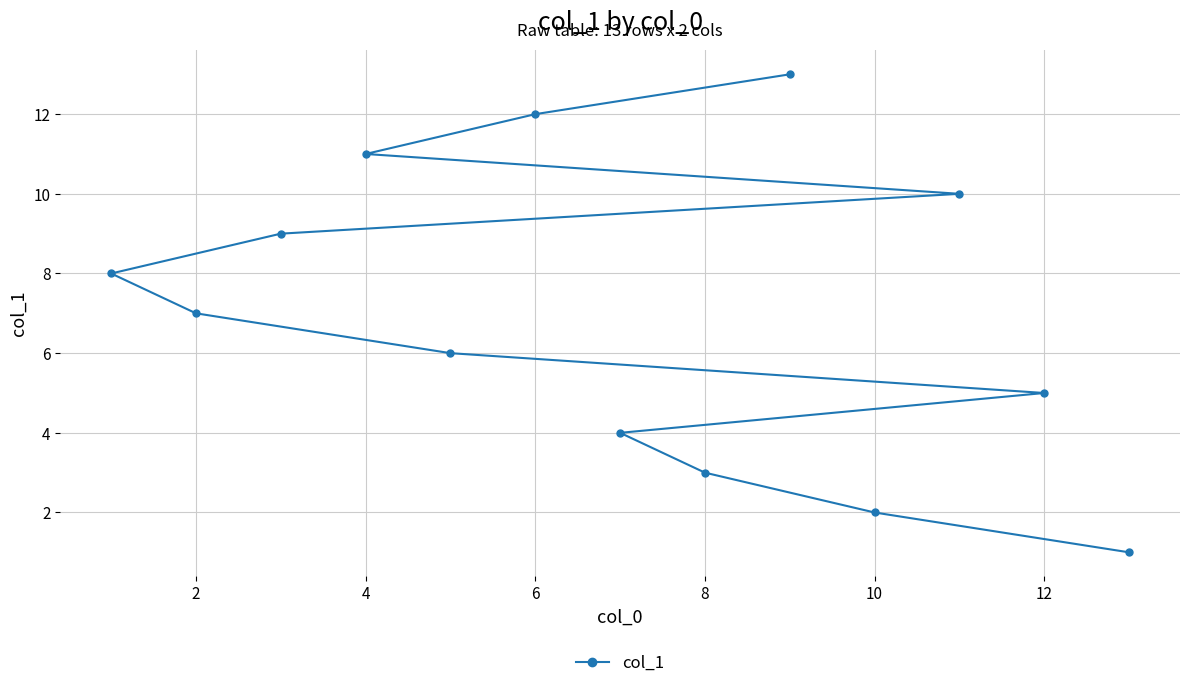

What is the maximum value shown in the chart?

13